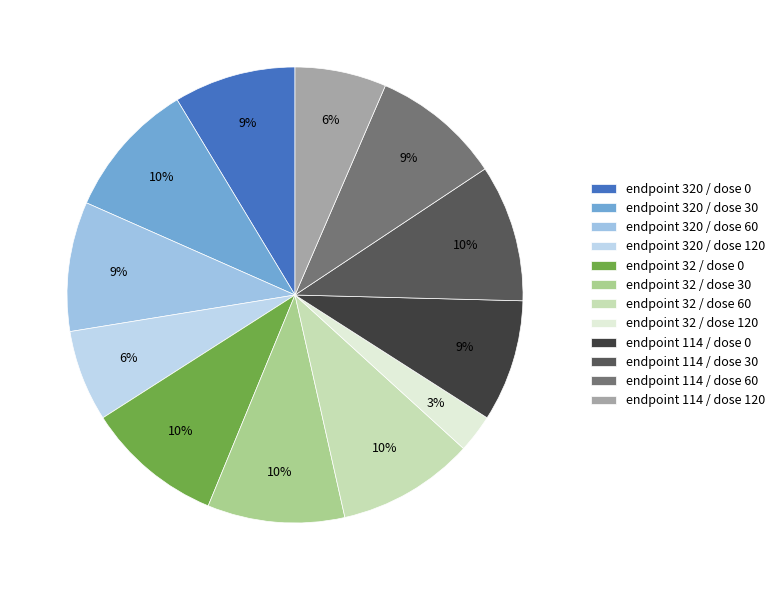

The endpoint 114 / dose 60 slice represents 1% of the pie. True or false?

False